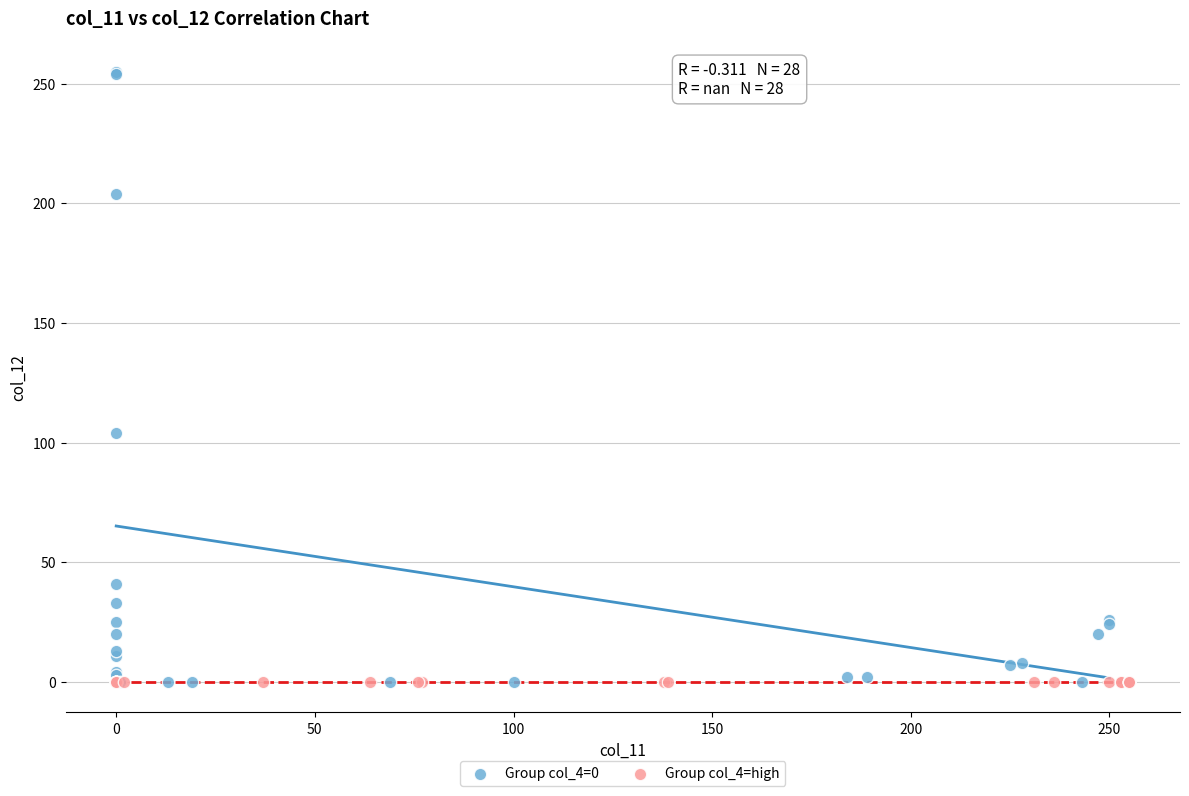

Which series contains the highest Y value?

Group col_4=0